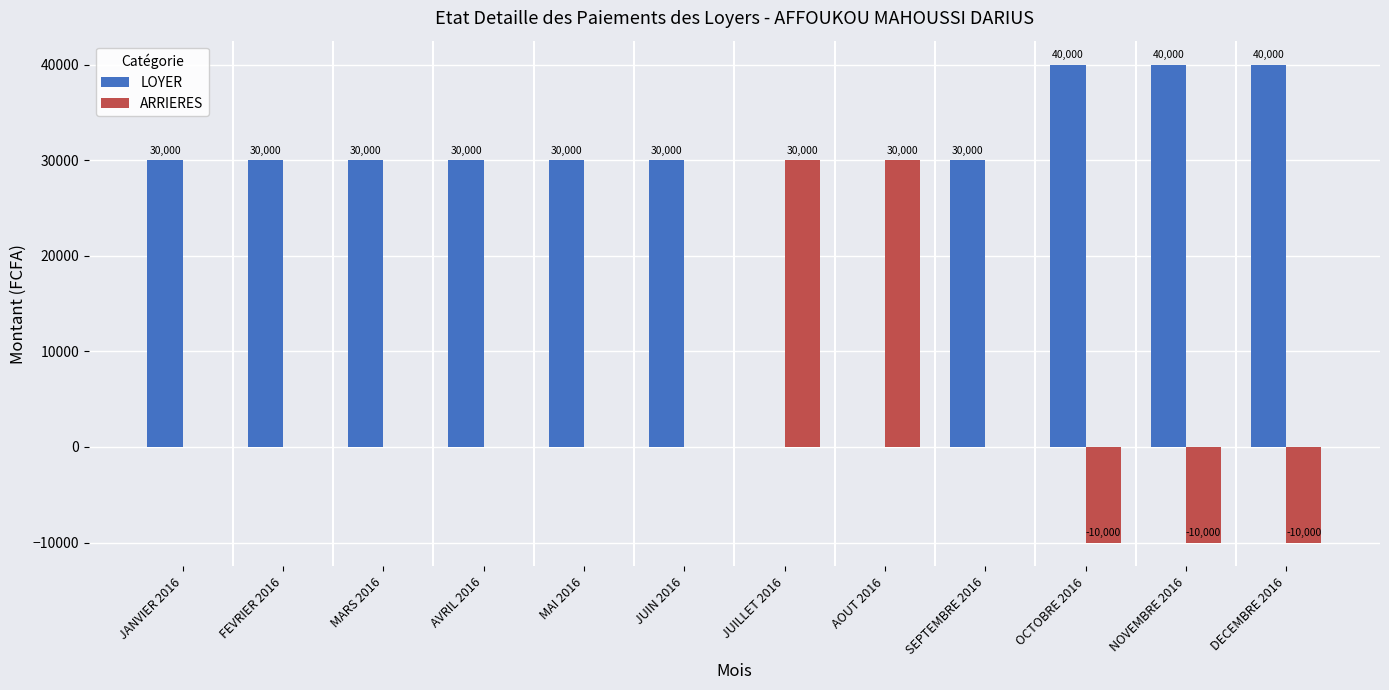

Which series has the largest total across all categories?

LOYER